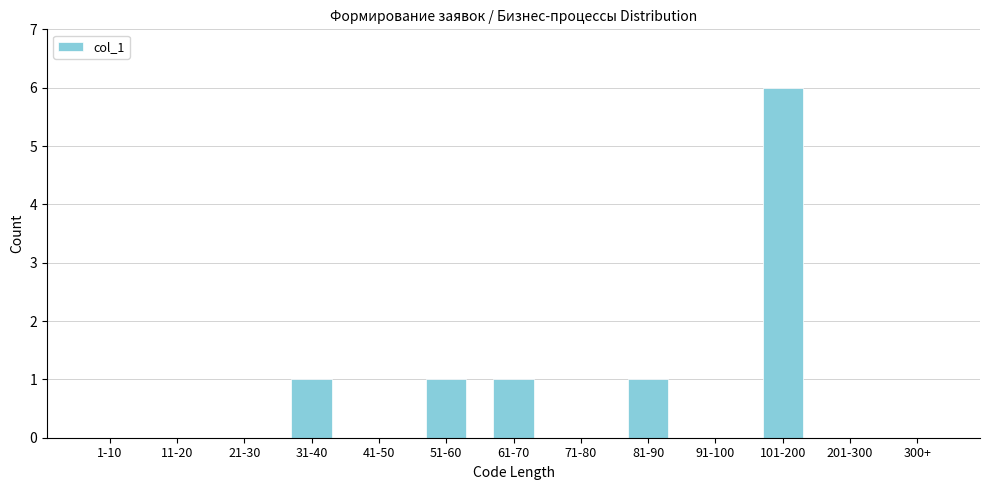

Reading right to left, what are all the values shown in this chart?

300+=0	201-300=0	101-200=6	91-100=0	81-90=1	71-80=0	61-70=1	51-60=1	41-50=0	31-40=1	21-30=0	11-20=0	1-10=0